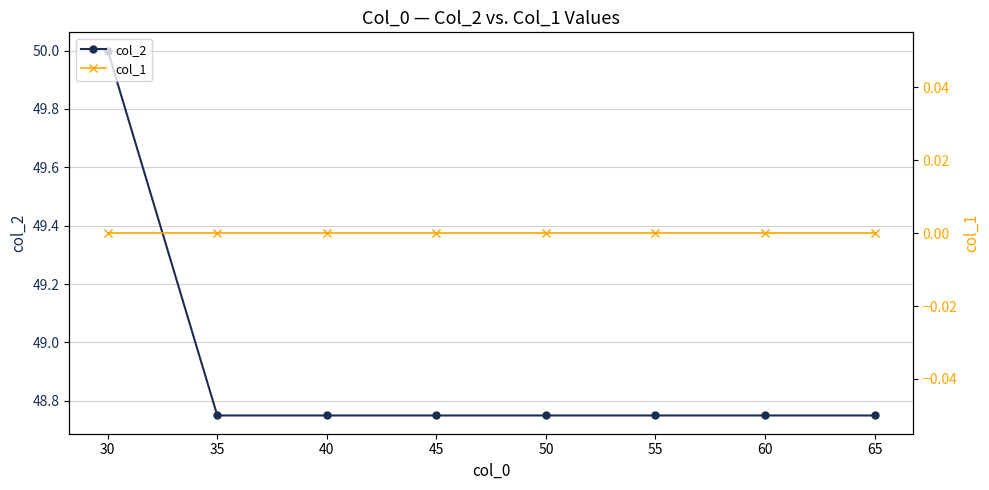

How many lines are shown in the chart?

2